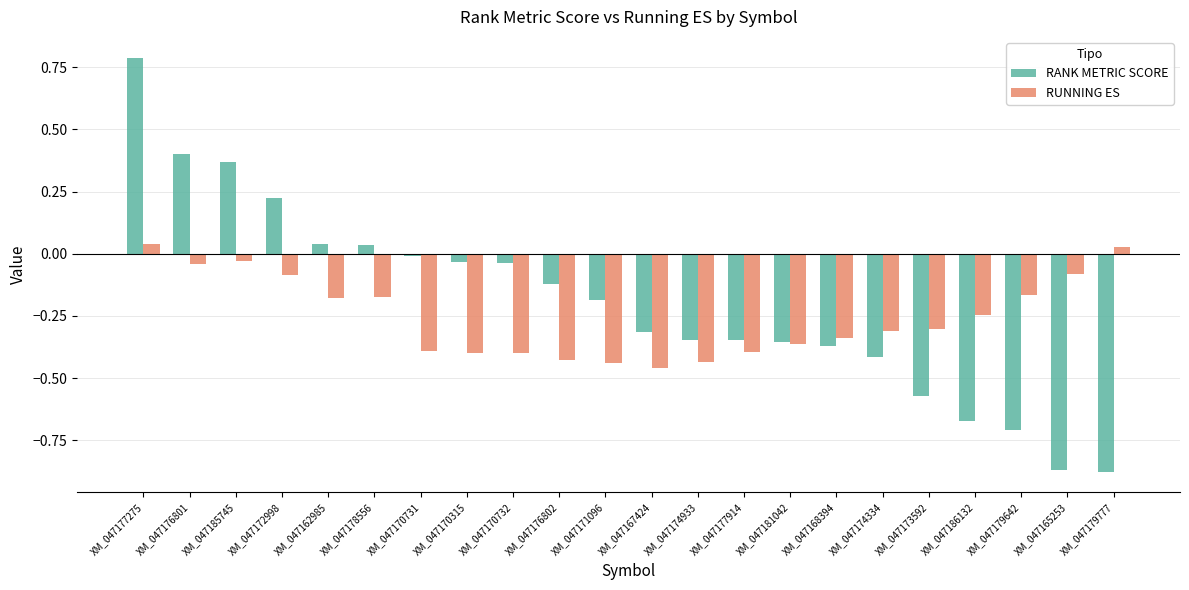

What are all the series names shown in the legend?

RANK METRIC SCORE, RUNNING ES